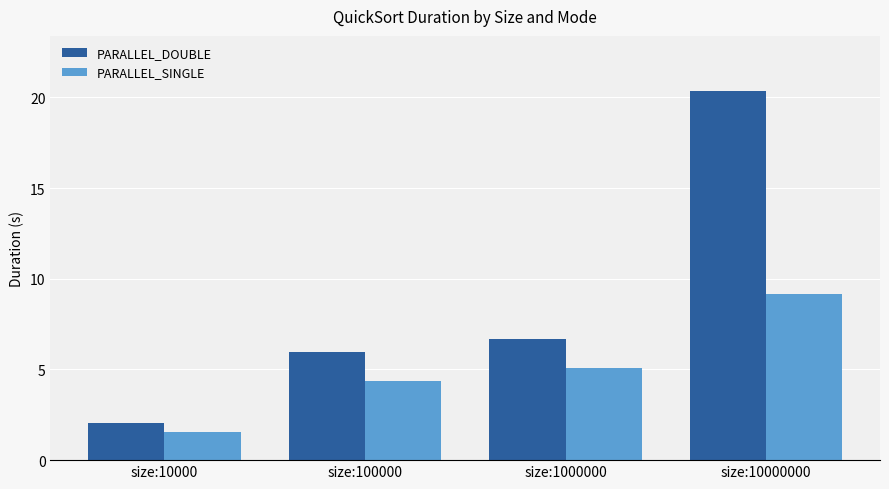

Reading right to left, list all the values displayed in this chart.

PARALLEL_DOUBLE: 20.3	6.7	6.0	2.1
PARALLEL_SINGLE: 9.2	5.1	4.4	1.6